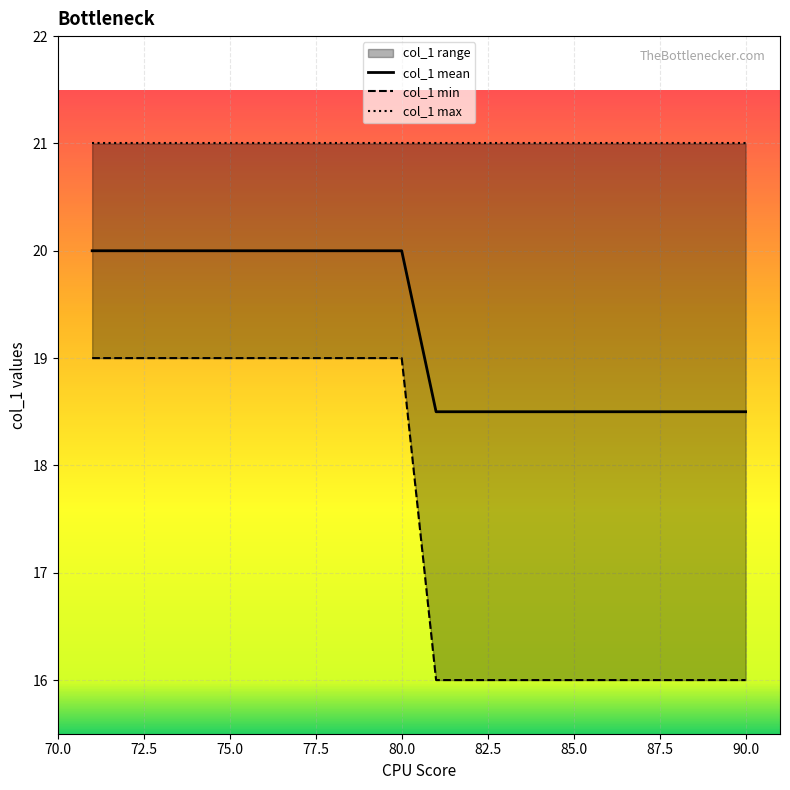

Between 81 and 88, which is larger?

81